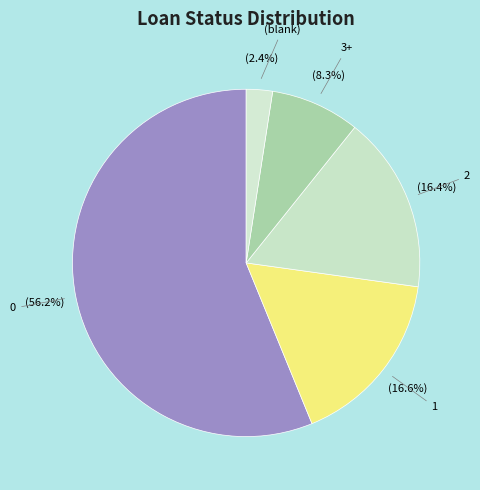

To the nearest percent, what percentage of the pie is 2?

16%